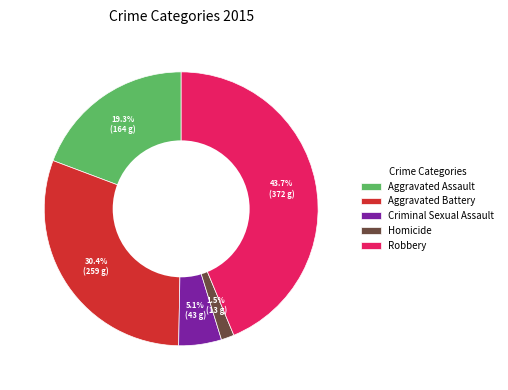

To the nearest percent, what is the difference between the largest and smallest slice percentages?

42%